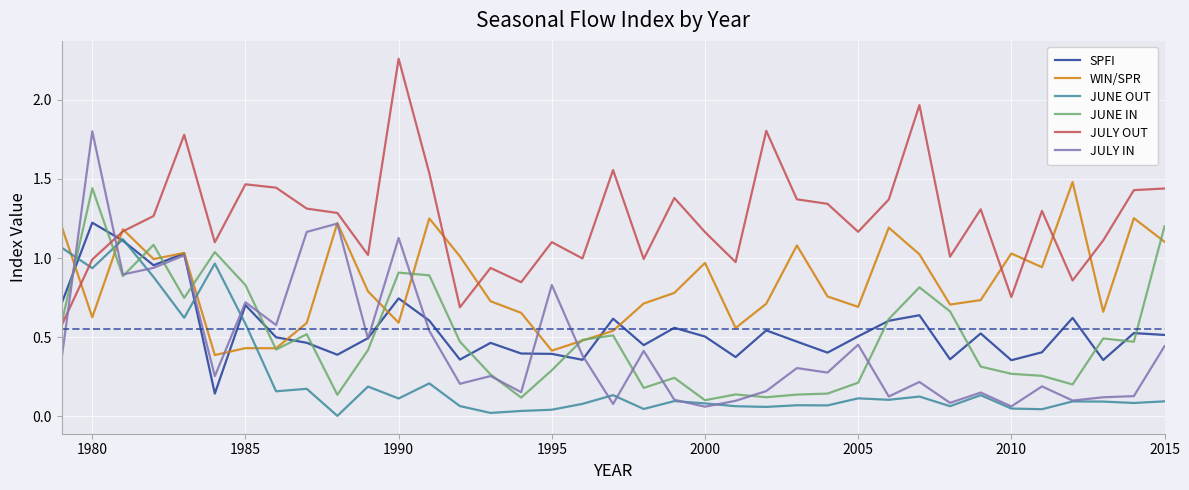

True or false: WIN/SPR and JUNE OUT intersect in this chart.

True